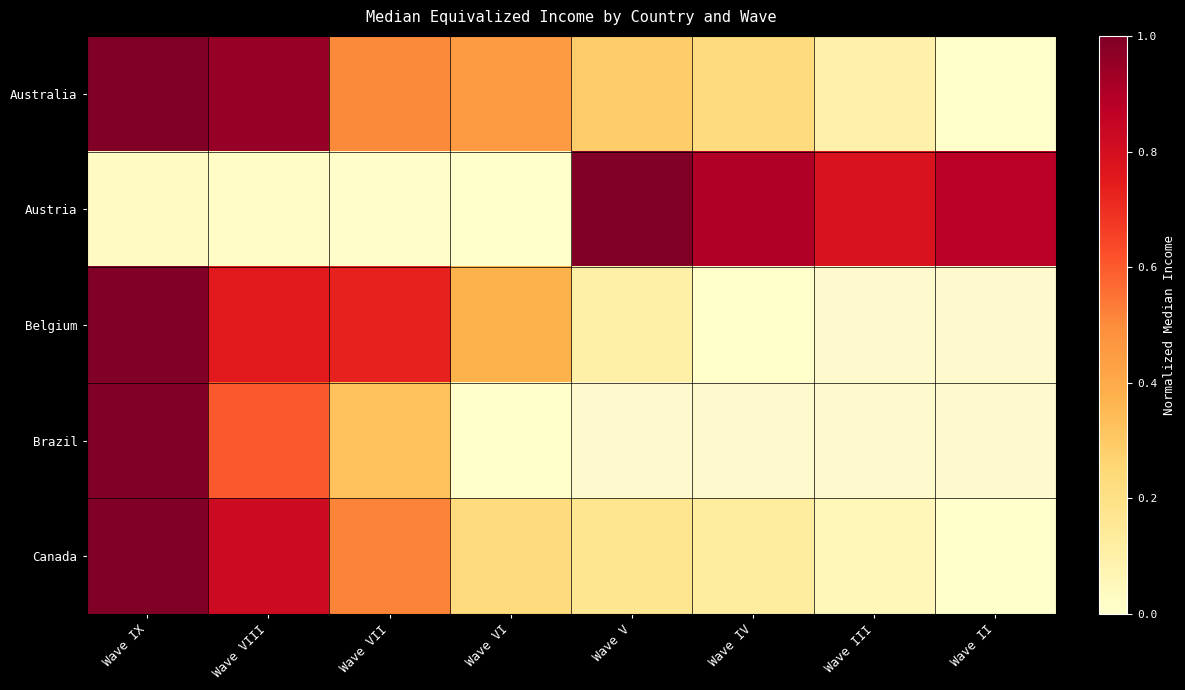

Rank the categories by Austria value from highest to lowest.

Wave V, Wave IV, Wave II, Wave III, Wave IX, Wave VIII, Wave VII, Wave VI